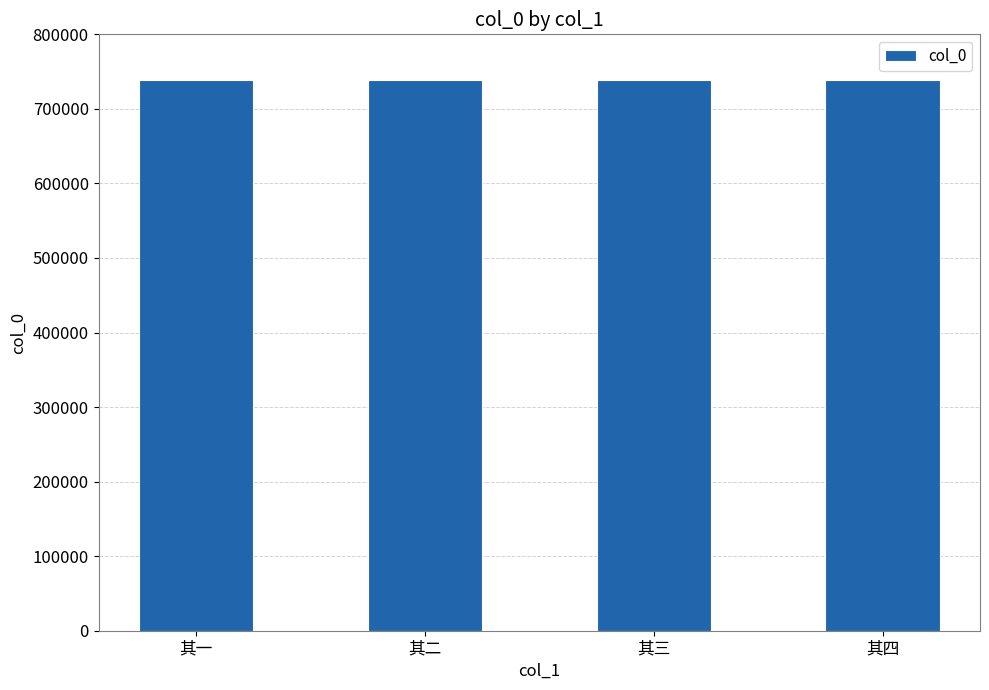

True or false: the data shows 412374 at 其三.

False